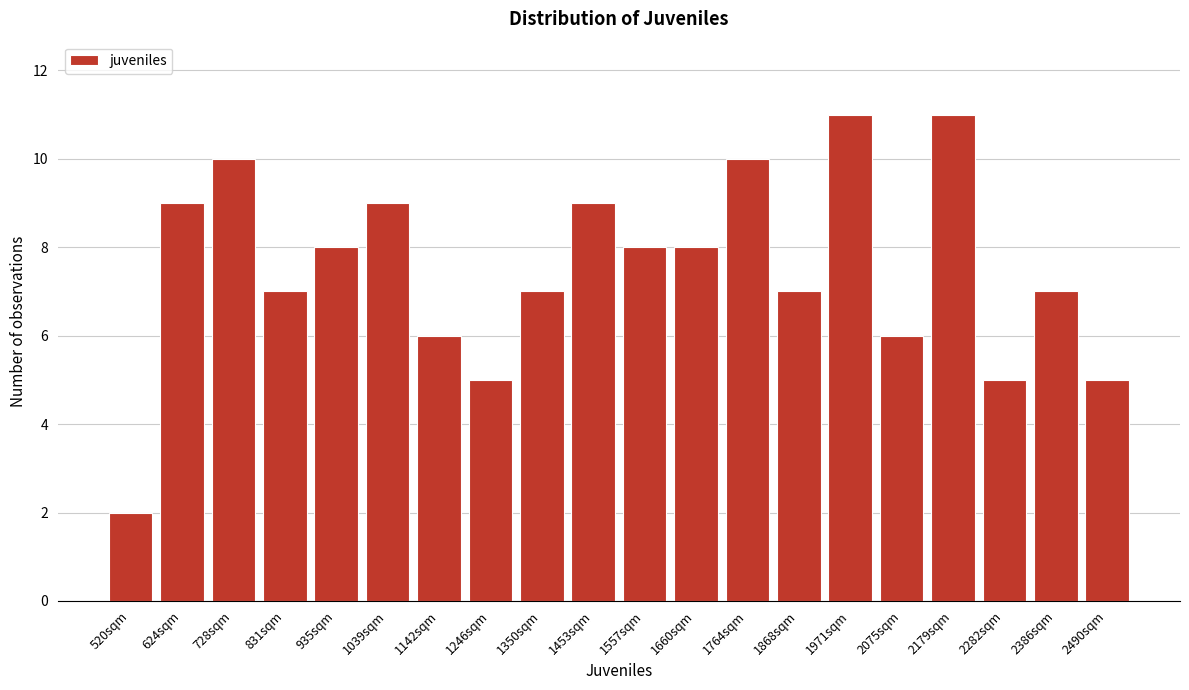

Reading left to right, transcribe all the data shown in this chart.

520sqm=2	624sqm=9	728sqm=10	831sqm=7	935sqm=8	1039sqm=9	1142sqm=6	1246sqm=5	1350sqm=7	1453sqm=9	1557sqm=8	1660sqm=8	1764sqm=10	1868sqm=7	1971sqm=11	2075sqm=6	2179sqm=11	2282sqm=5	2386sqm=7	2490sqm=5